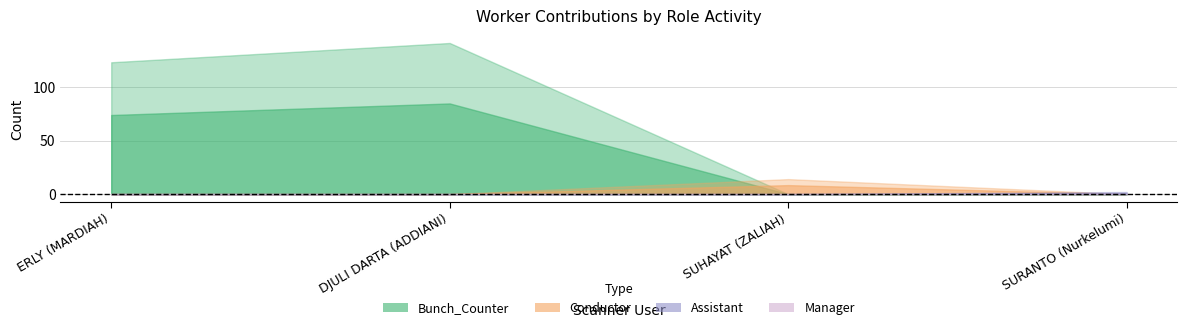

Which series has the largest range (max minus min)?

Bunch_Counter